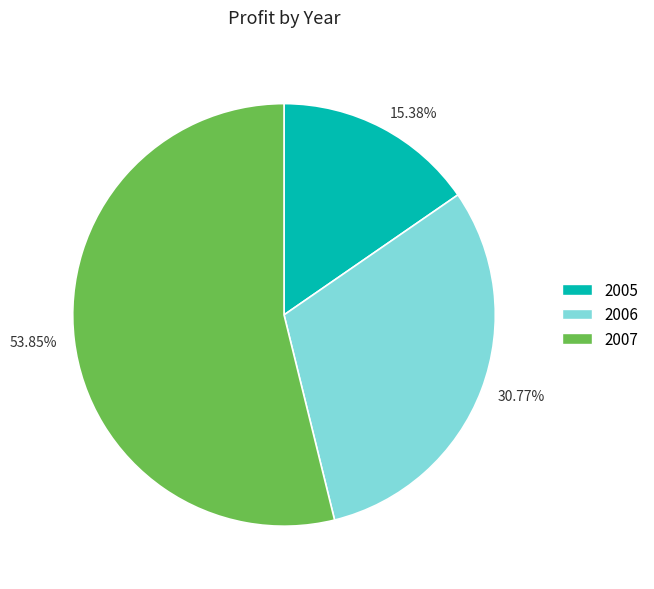

To the nearest percent, what percentage of the pie is 2007?

54%